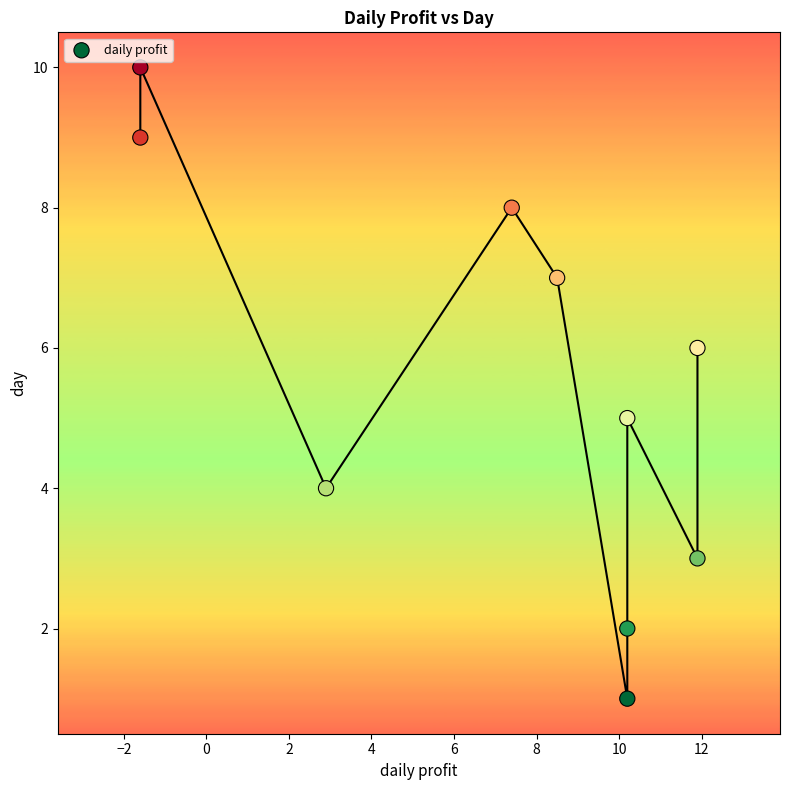

What is the average Y value?

6